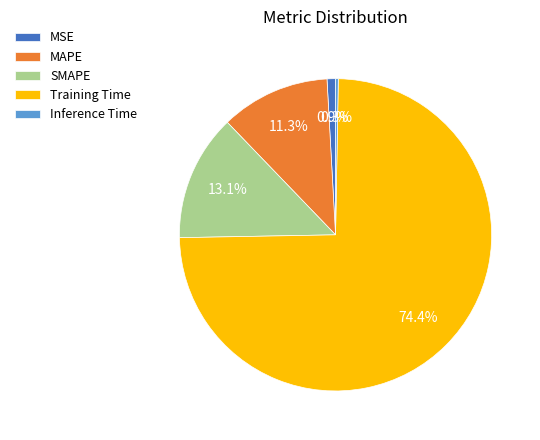

Is there any slice that represents more than half of the pie?

Yes